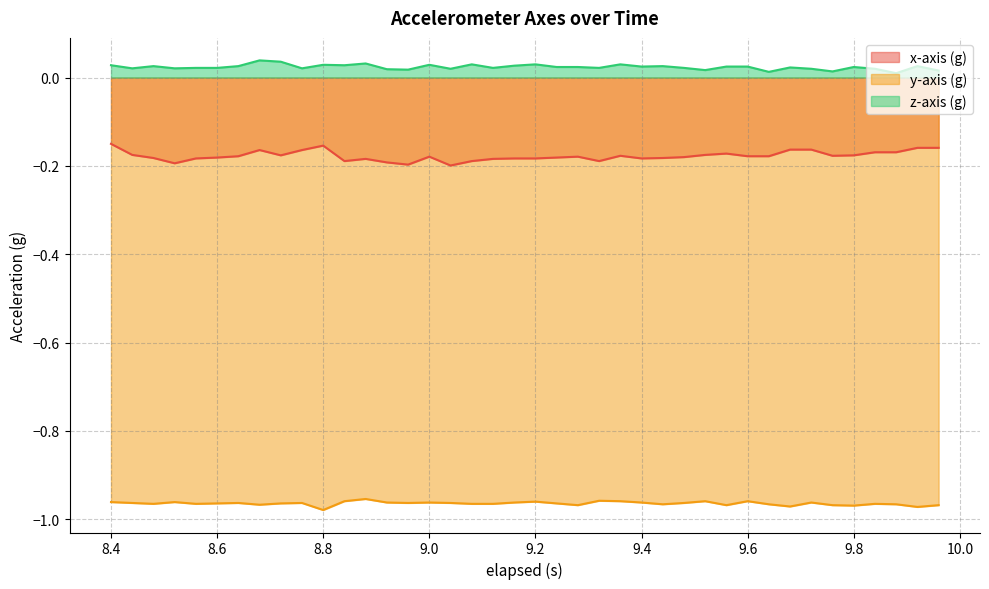

True or false: y-axis (g) and x-axis (g) intersect in this chart.

False